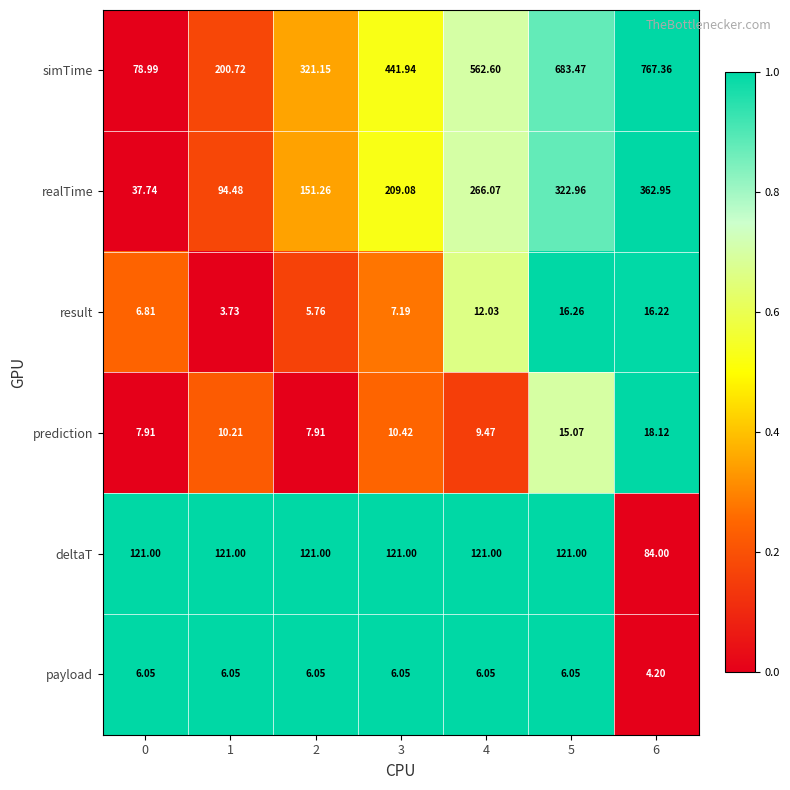

Which series has the largest total across all categories?

simTime